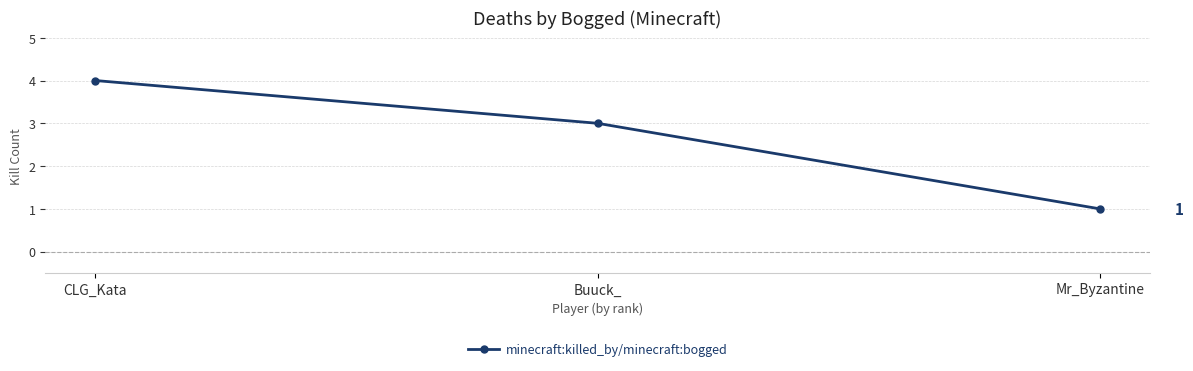

What is the difference between the maximum and minimum values?

3